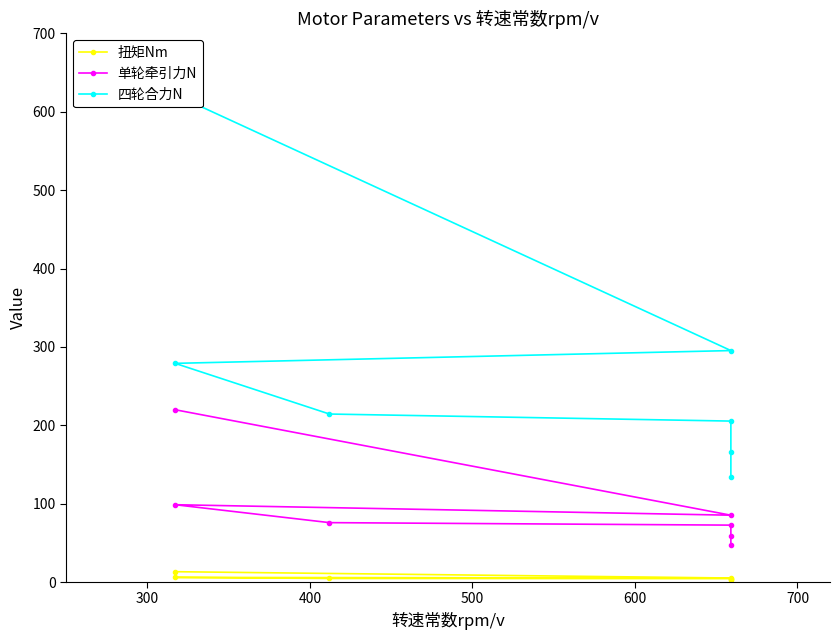

True or false: 单轮牵引力N and 扭矩Nm cross at least once.

False